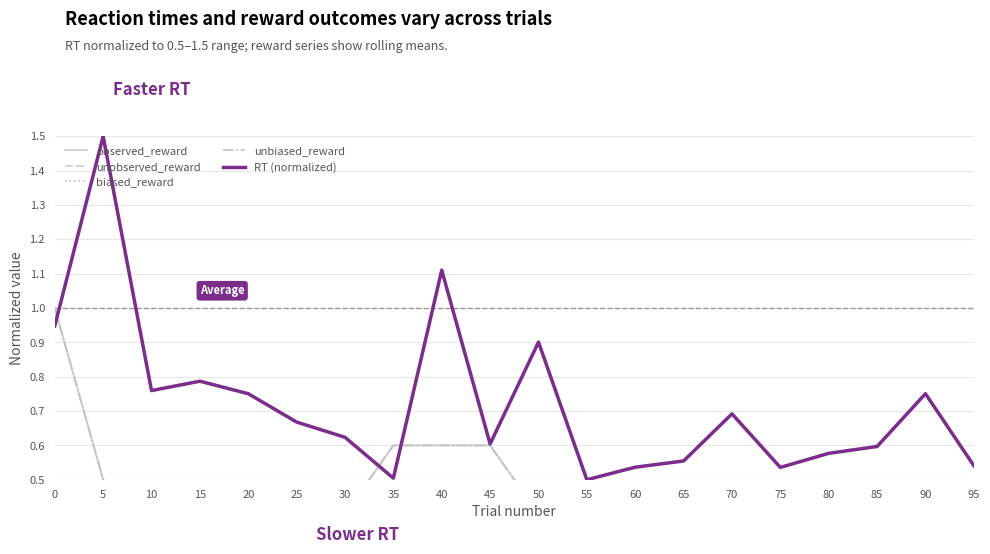

List the series in order of their peak value, highest first.

RT (normalized), observed_reward, unbiased_reward, unobserved_reward, biased_reward